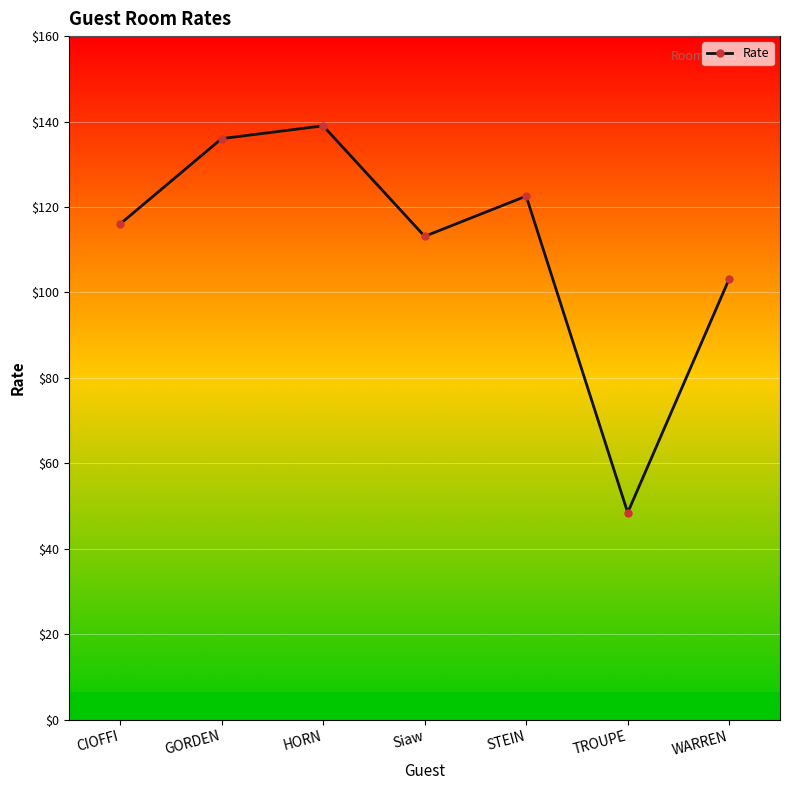

How many points are higher than both their immediate neighbors (excluding endpoints)?

2